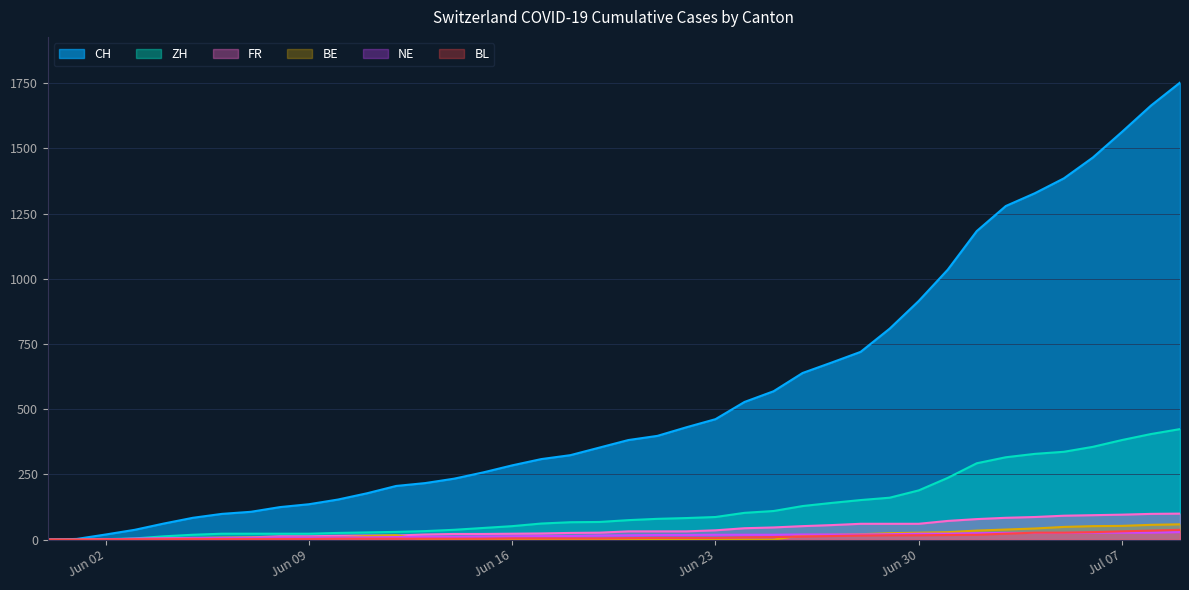

How many categories are shown in the chart?

40